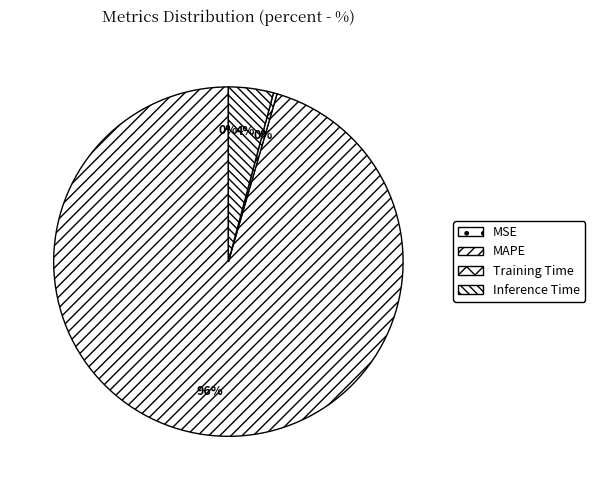

How many segments does this pie chart have?

4